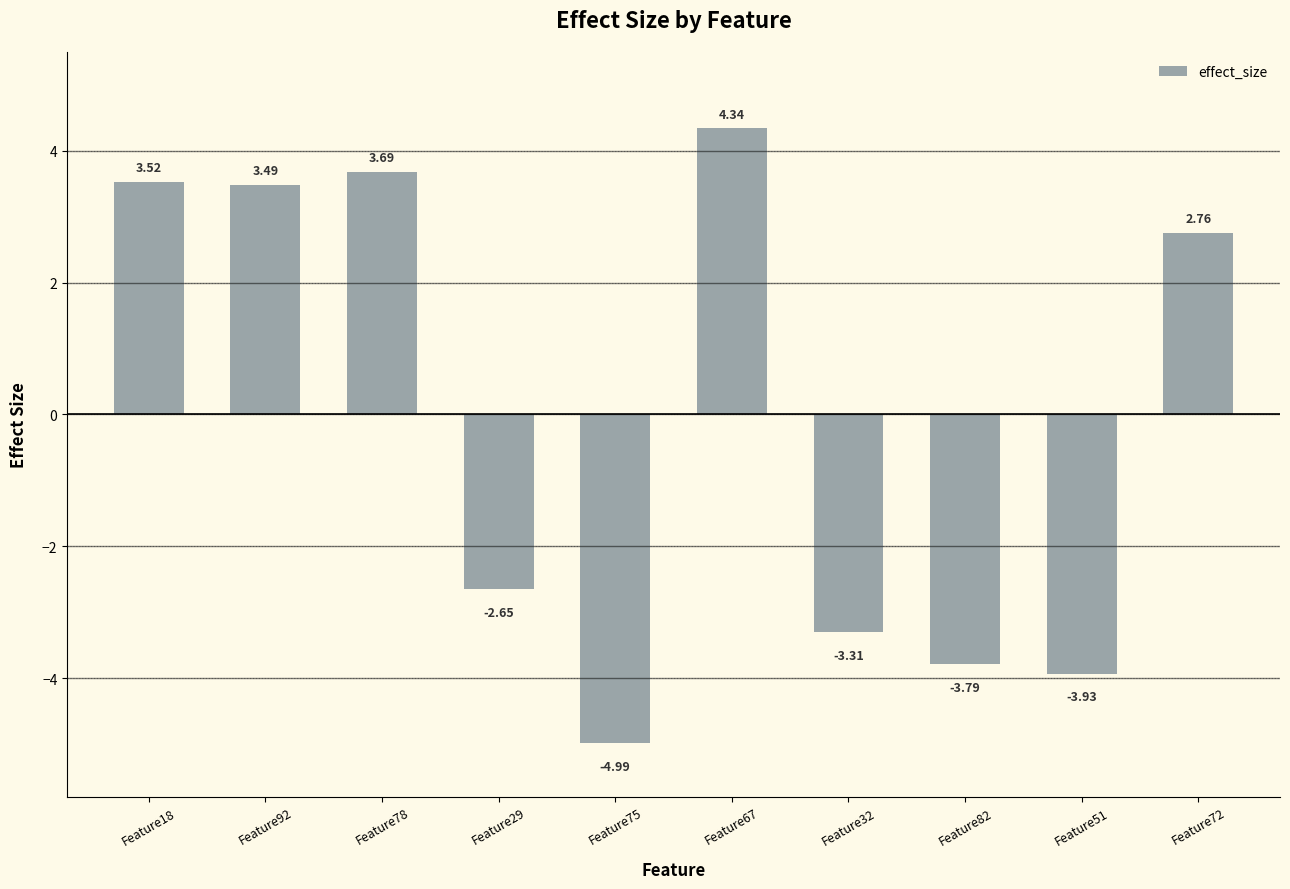

At which label is the value closest to 0?

Feature29